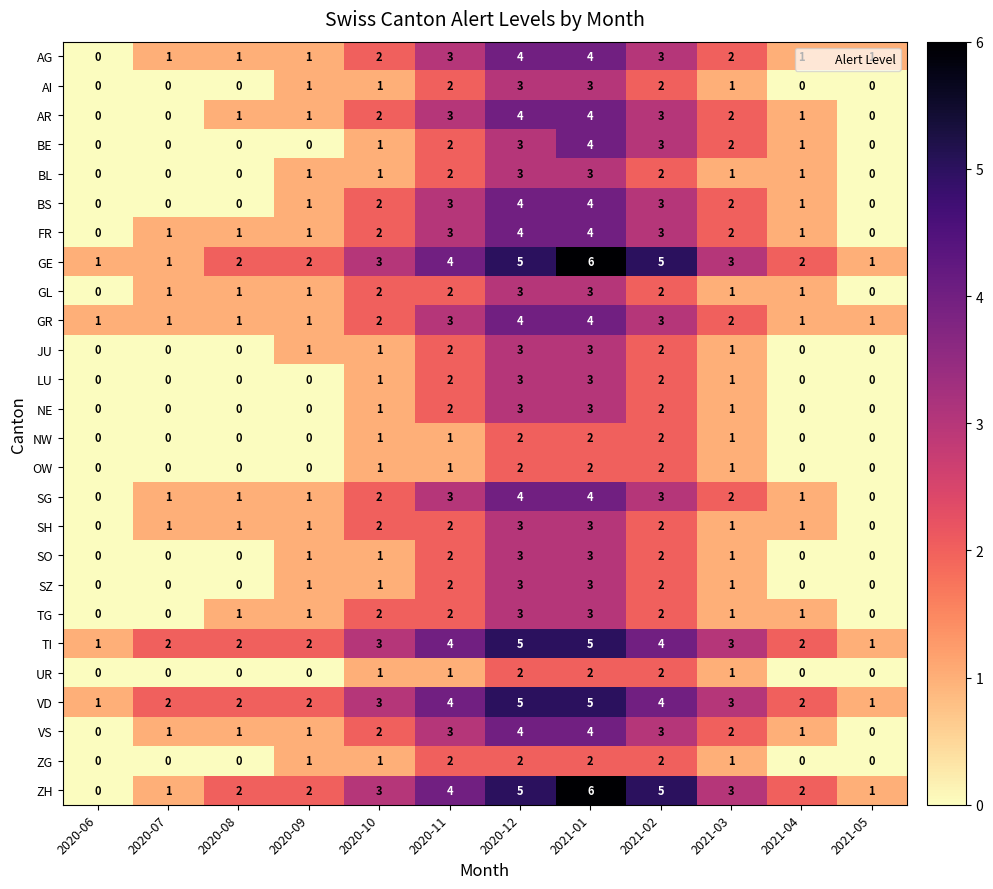

Is it true that VS equals 2 at 2021-02?

False